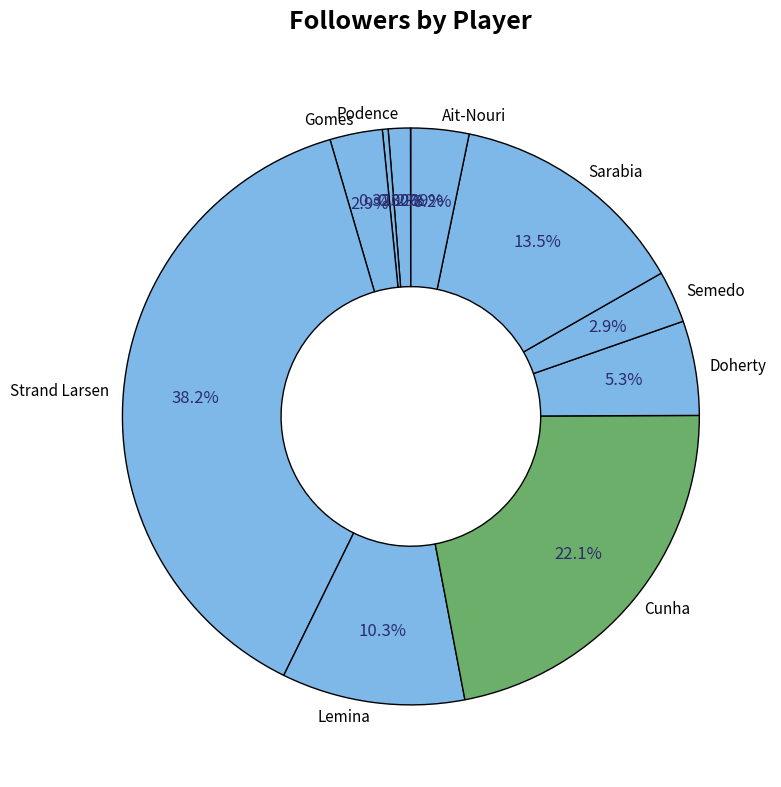

How many slices are in this pie chart?

11